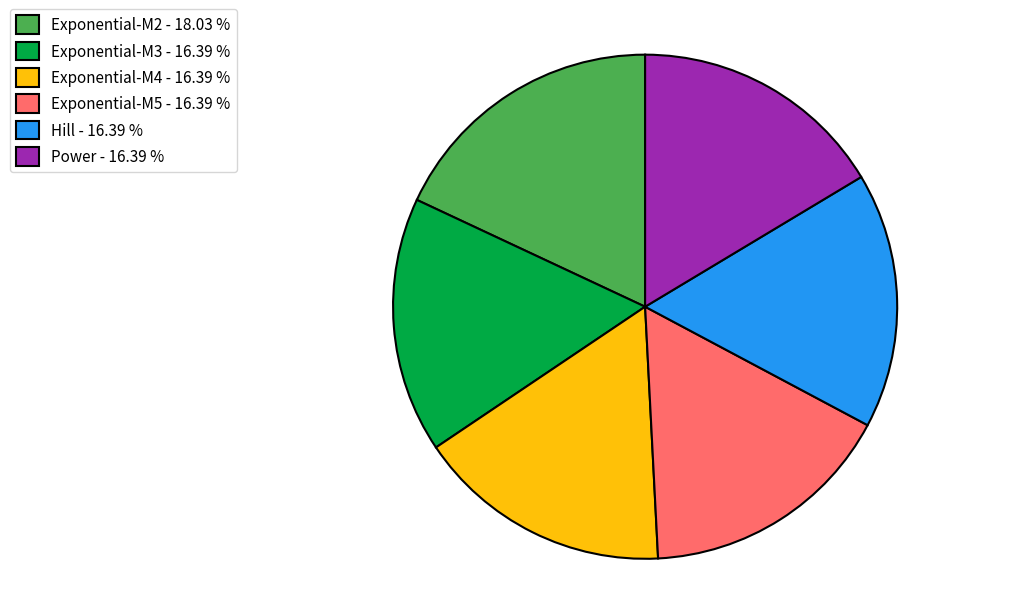

True or false: Power accounts for 24% of the total.

False